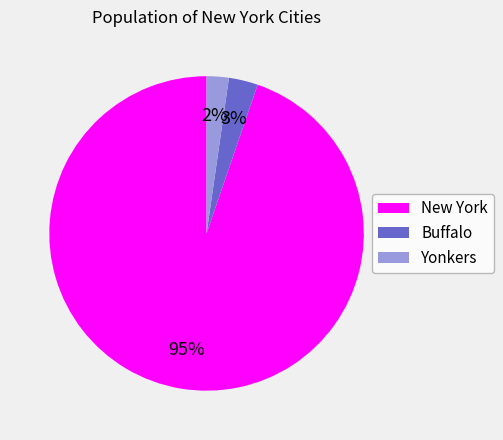

To the nearest percent, what is the difference between the Buffalo and Yonkers slice percentages?

1%